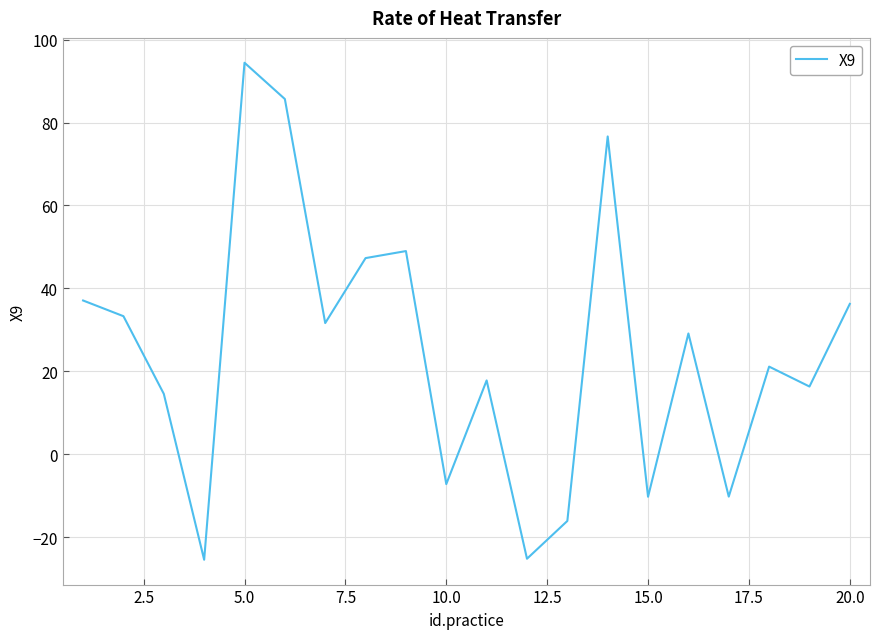

What is the maximum value shown in the chart?

94.4